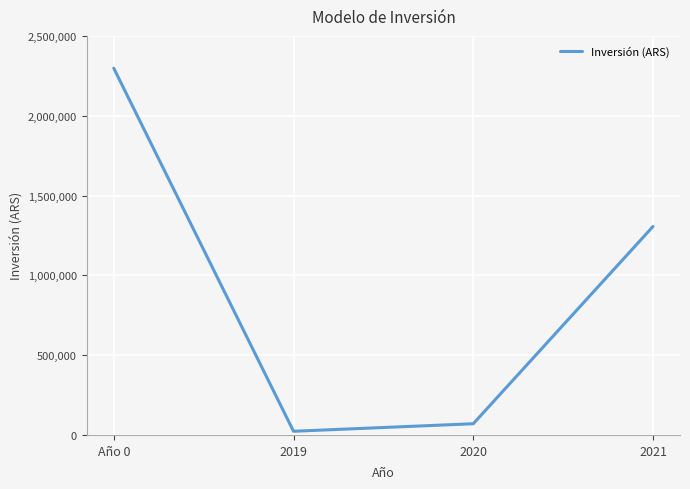

Between 2021 and 2020, which is larger?

2021